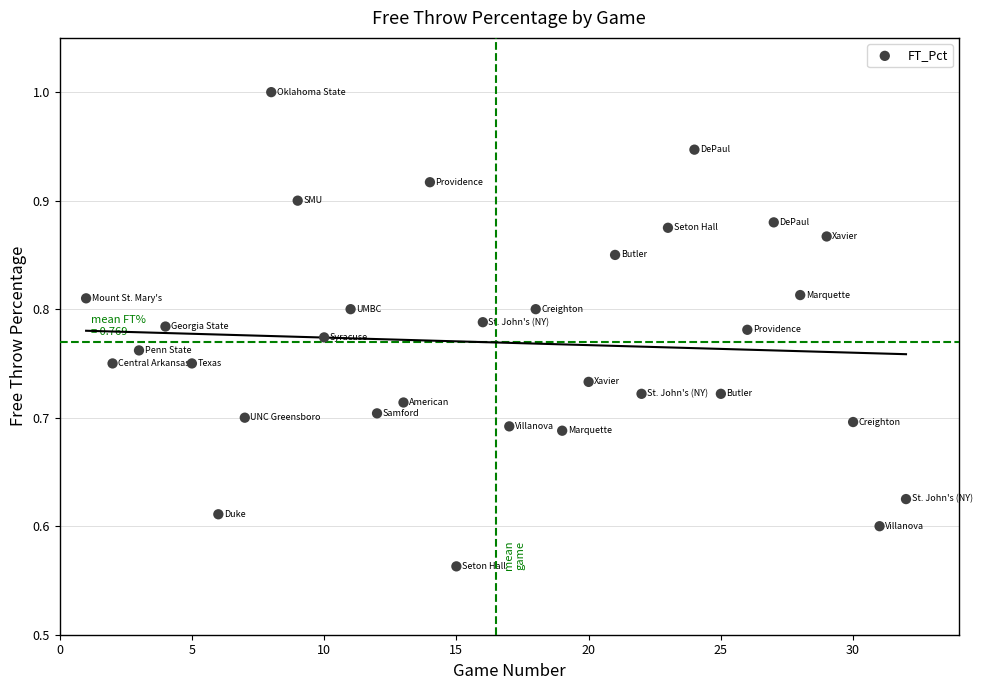

What is the range of Y values (max minus min)?

0.4